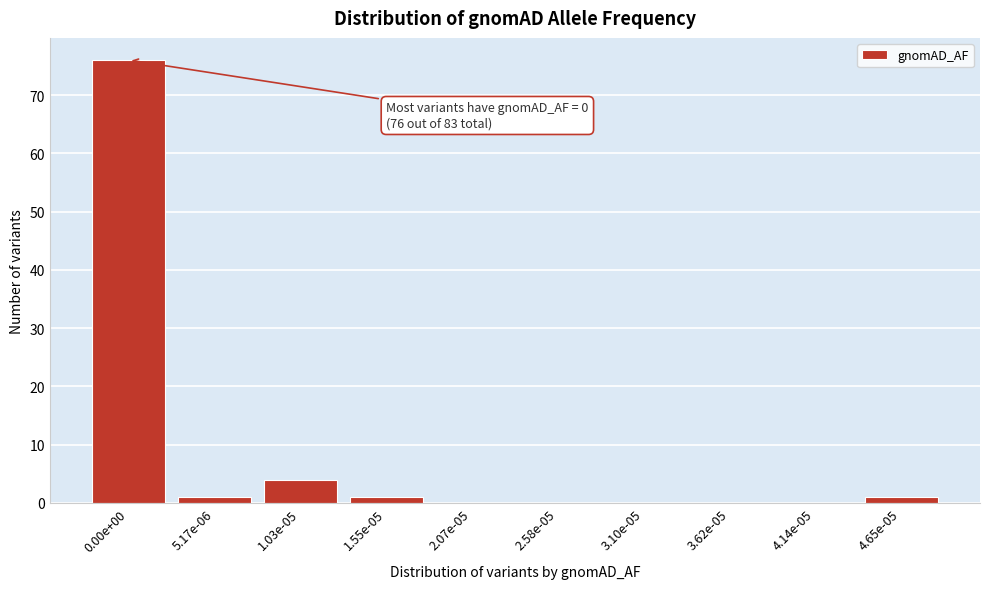

Reading left to right, list all the values displayed in this chart.

0.00e+00=76	5.17e-06=1	1.03e-05=4	1.55e-05=1	2.07e-05=0	2.58e-05=0	3.10e-05=0	3.62e-05=0	4.14e-05=0	4.65e-05=1